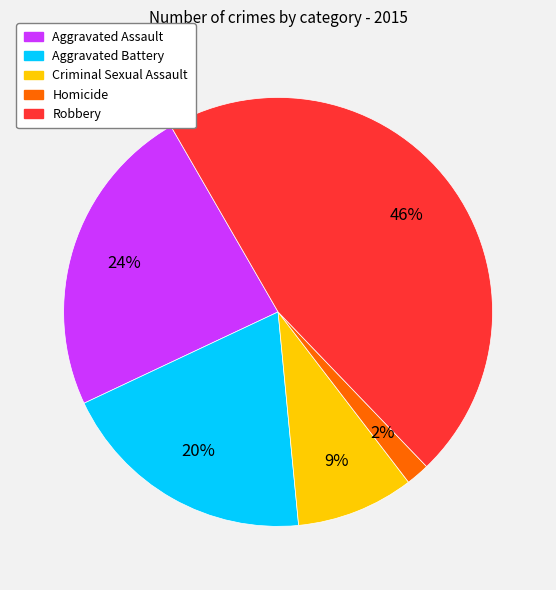

Combined, do Robbery and Criminal Sexual Assault account for over 50%?

Yes